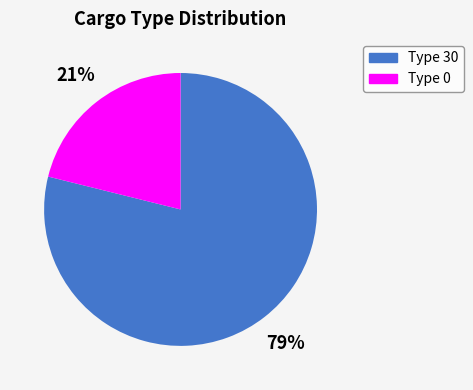

Rank the categories by value from highest to lowest.

Type 30, Type 0